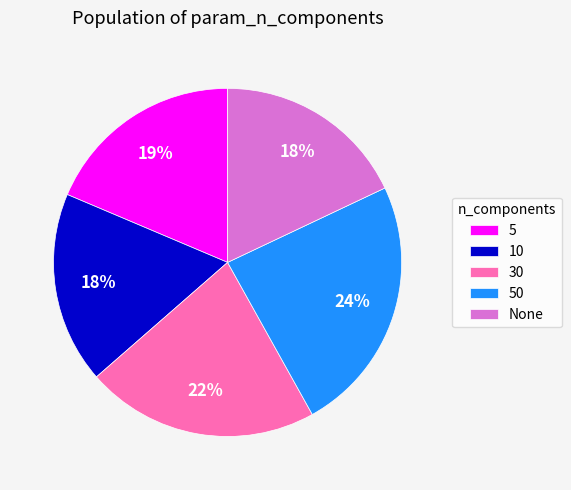

To the nearest percent, what is the average slice percentage?

20%